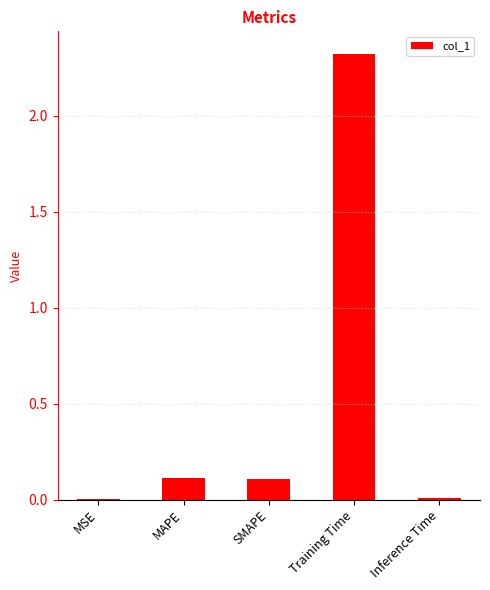

What is the maximum value shown in the chart?

2.3